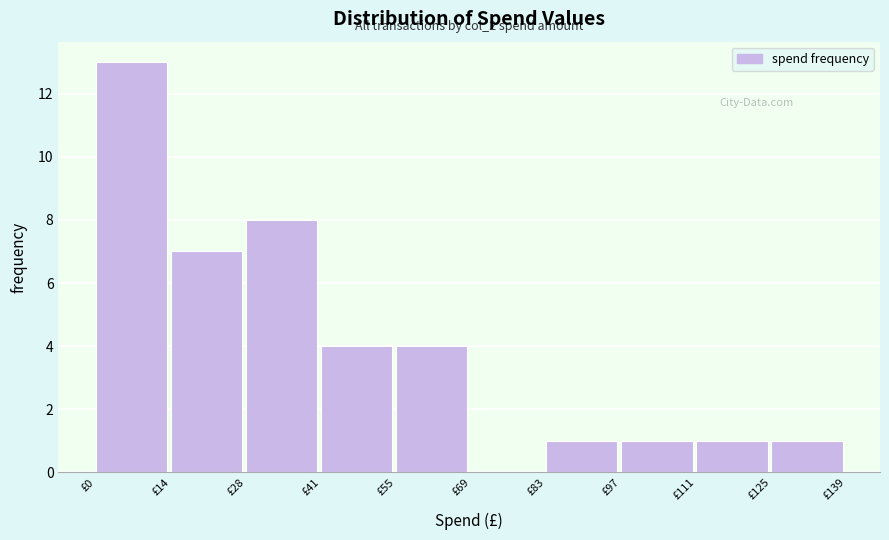

Over which range of the x-axis is the bar tallest?

0 to 14